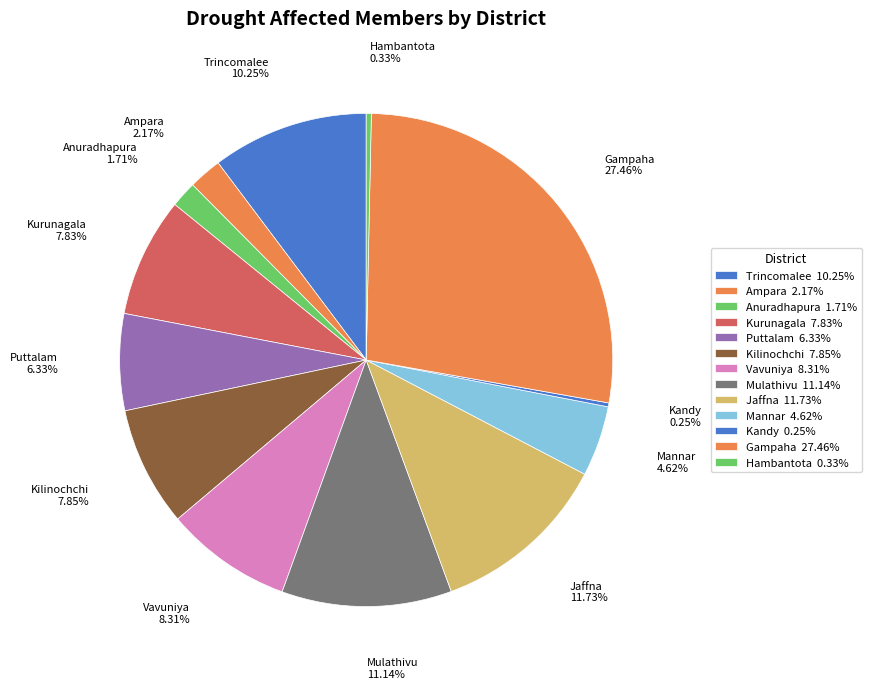

What is the total percentage of Trincomalee and Vavuniya?

18.6%